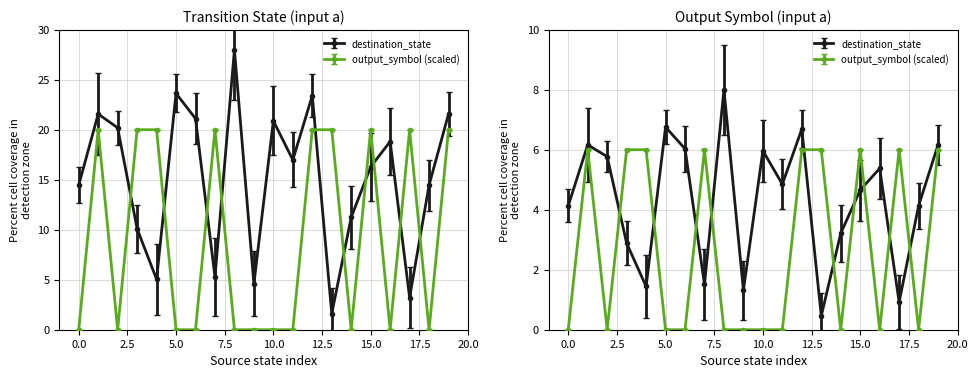

Where is the first local minimum for output_symbol?

2